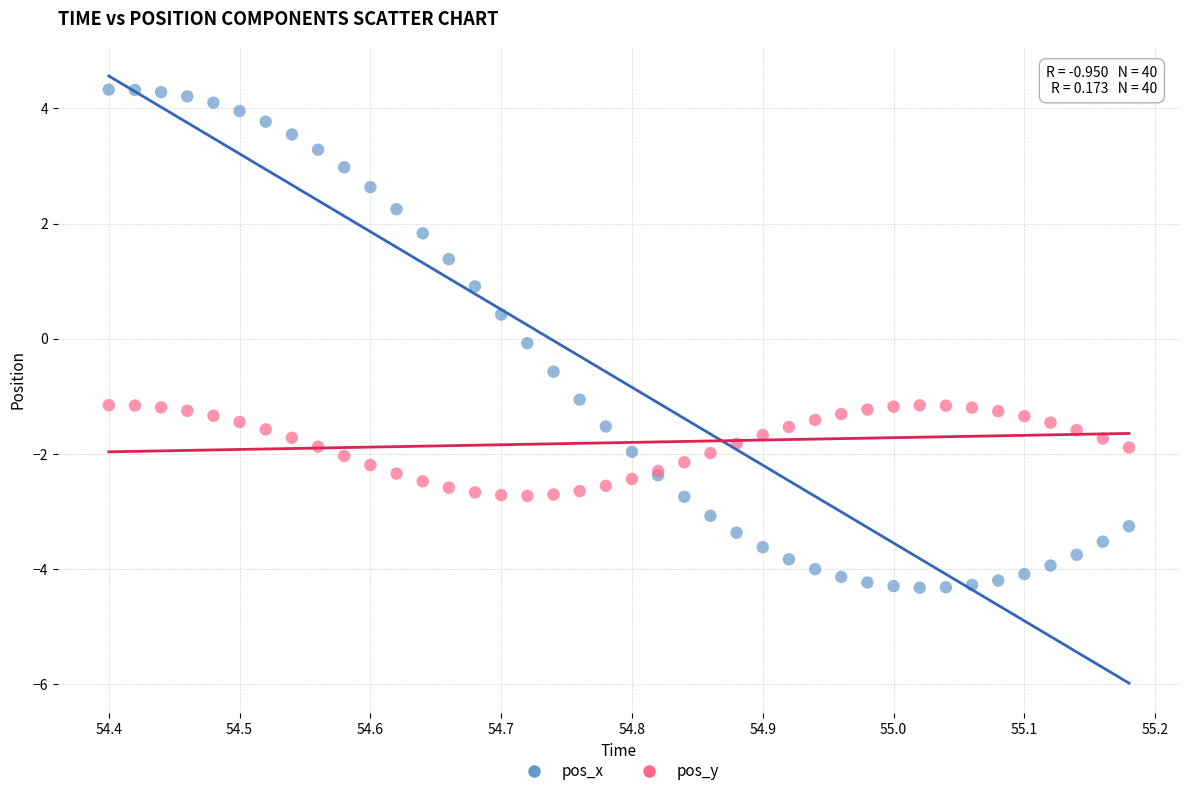

What is the X range (max minus min) for the scatter plot?

0.8